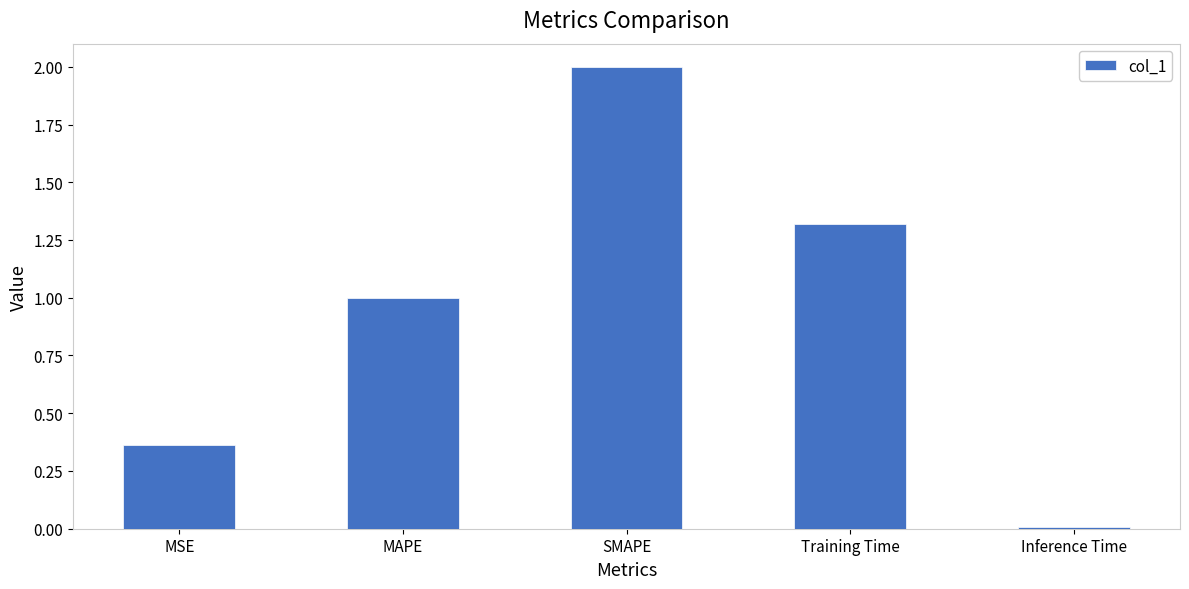

How many bars are there in total?

5